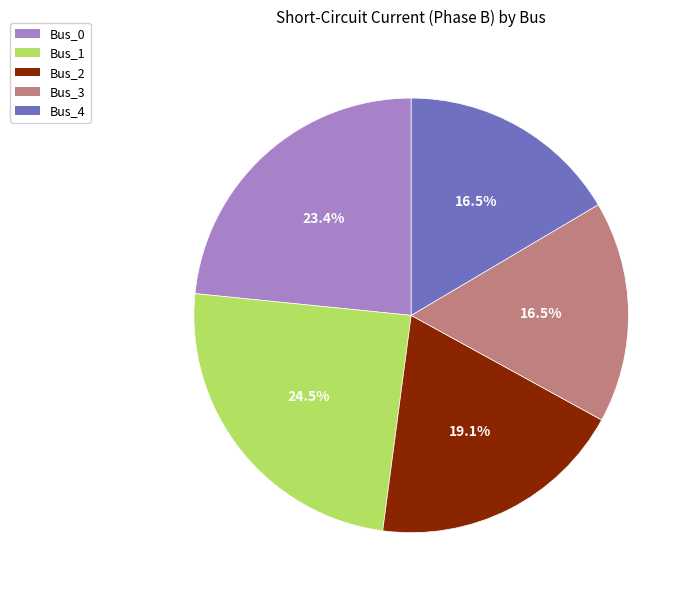

Count the number of slices in the pie.

5